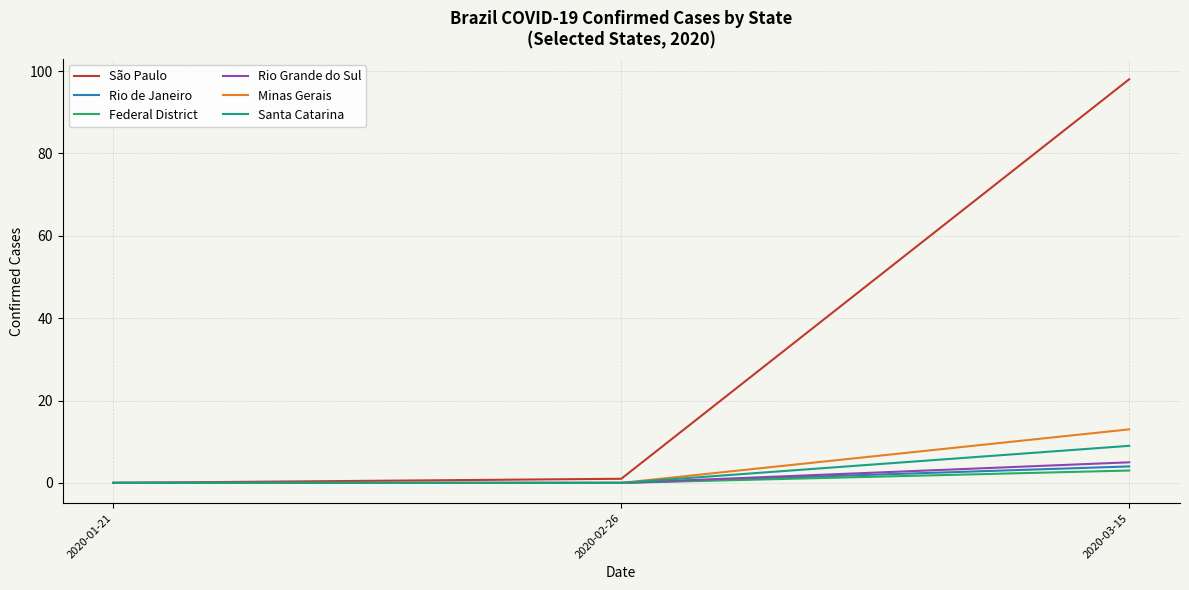

What is the difference between the highest and lowest values at 2020-03-15?

95